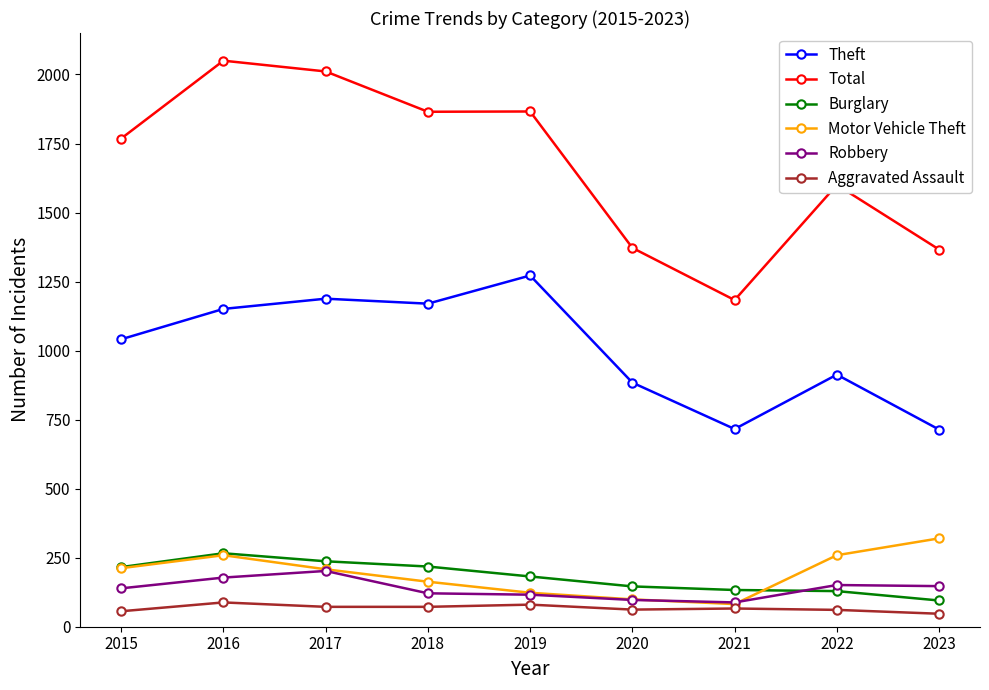

How many interior local valleys does the Motor Vehicle Theft series have?

1